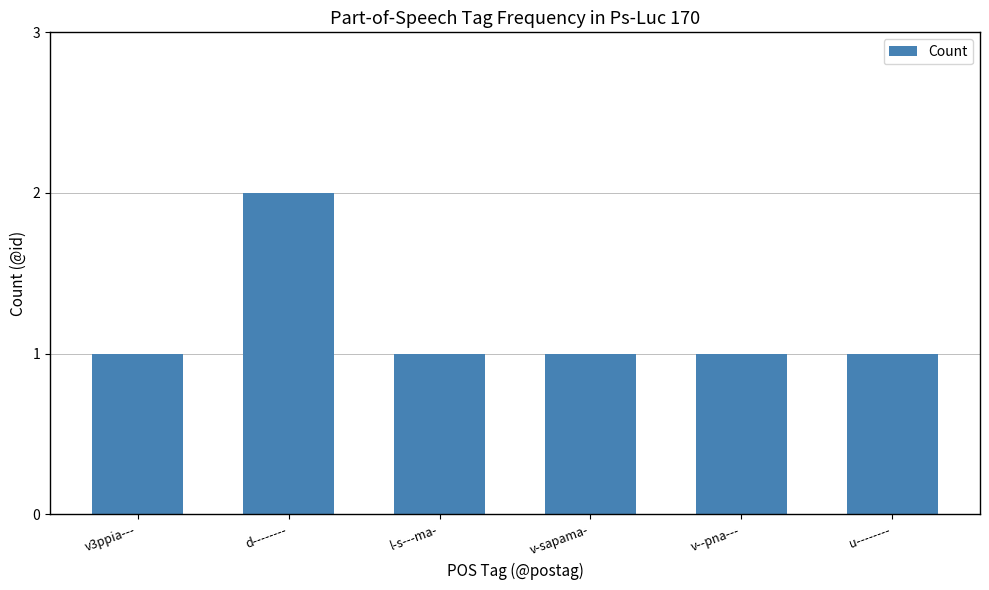

How many values are between 1 and 2?

6